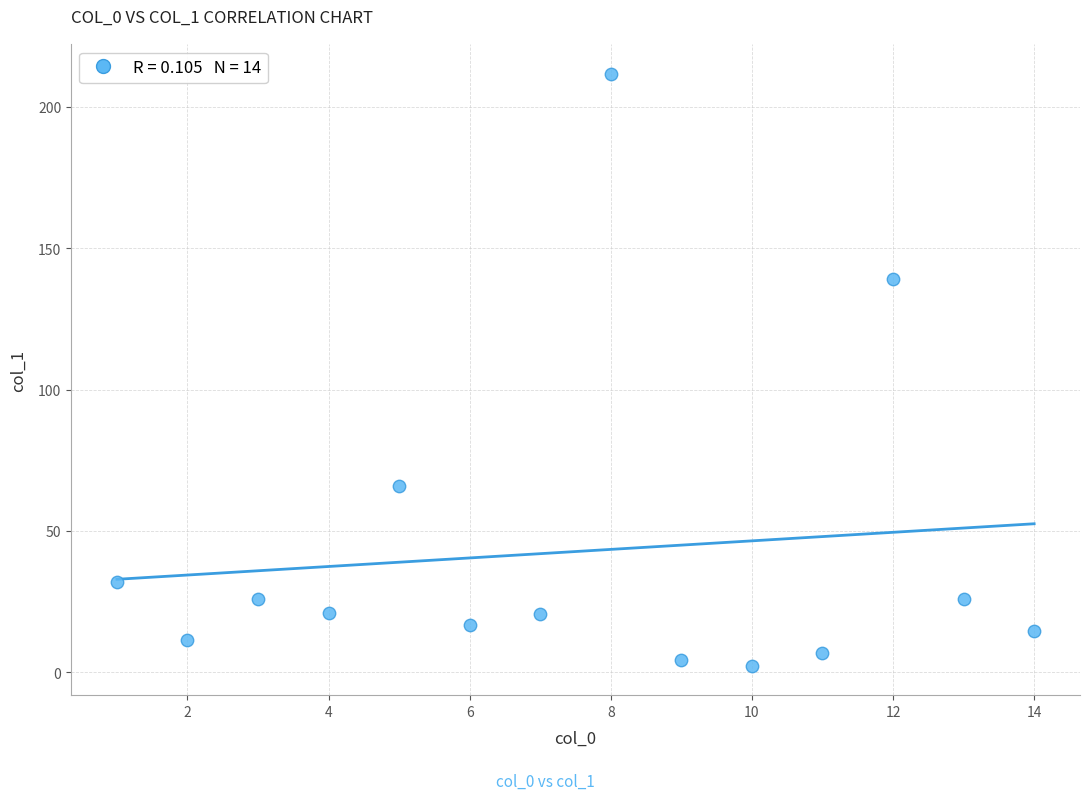

What is the range of Y values (max minus min)?

209.3